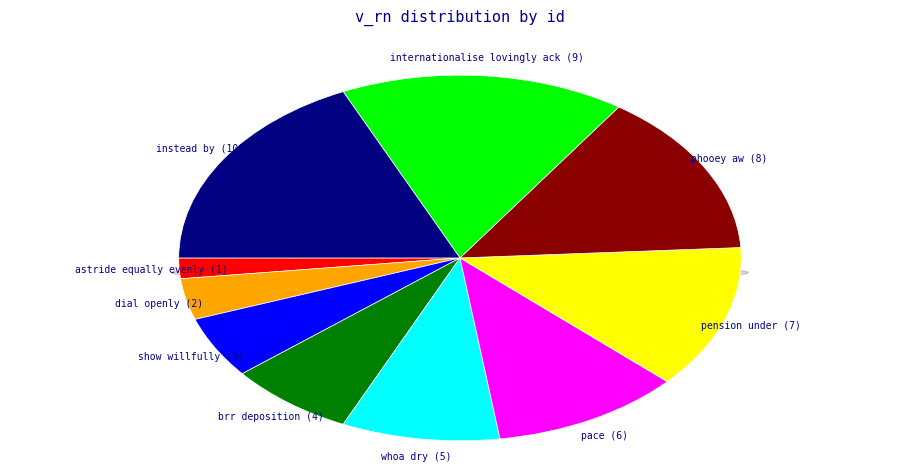

What is the largest slice in the pie chart?

instead by